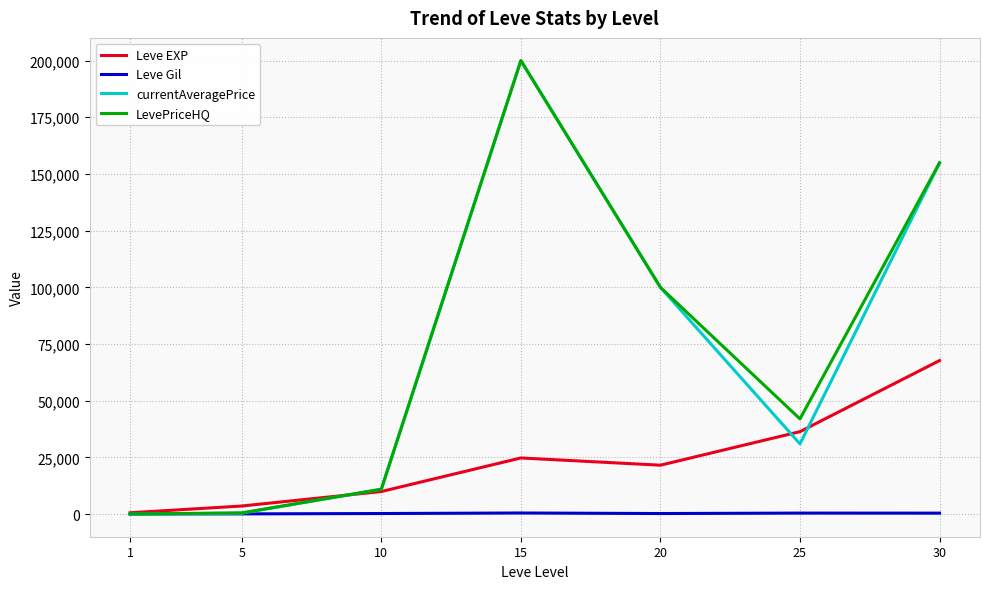

What is the difference between the maximum and second lowest values in the LevePriceHQ series?

199412.0